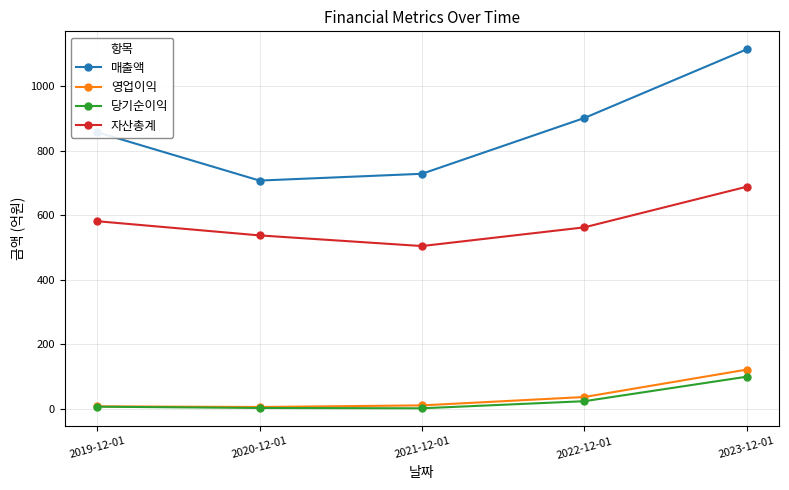

What is the total value across all series at 2022-12-01?

1522